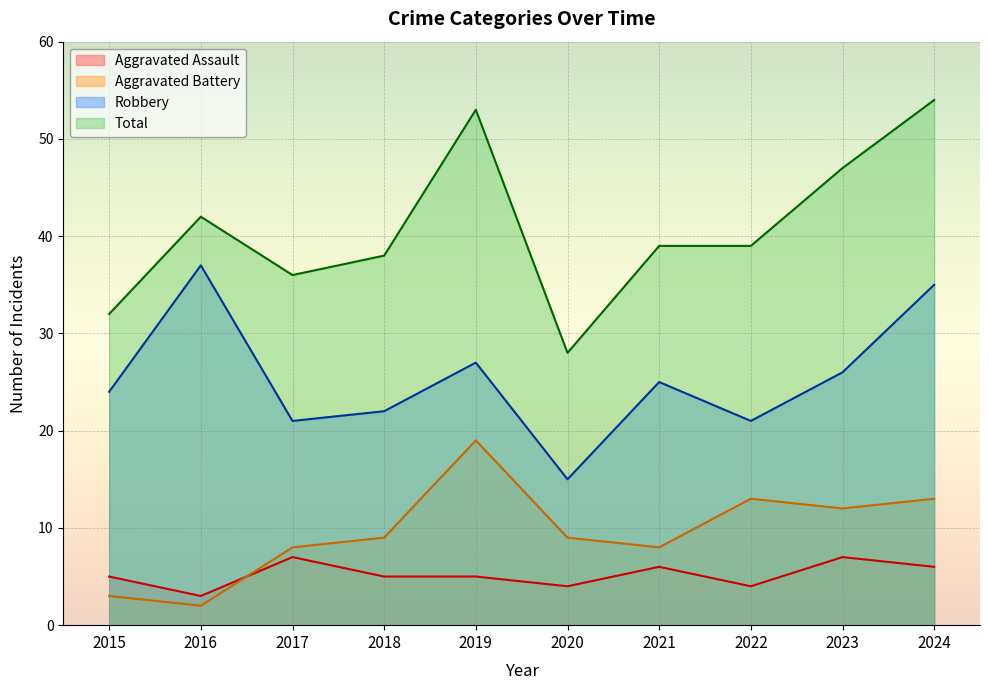

At 2020, list the series in order from largest to smallest.

Total, Robbery, Aggravated Battery, Aggravated Assault